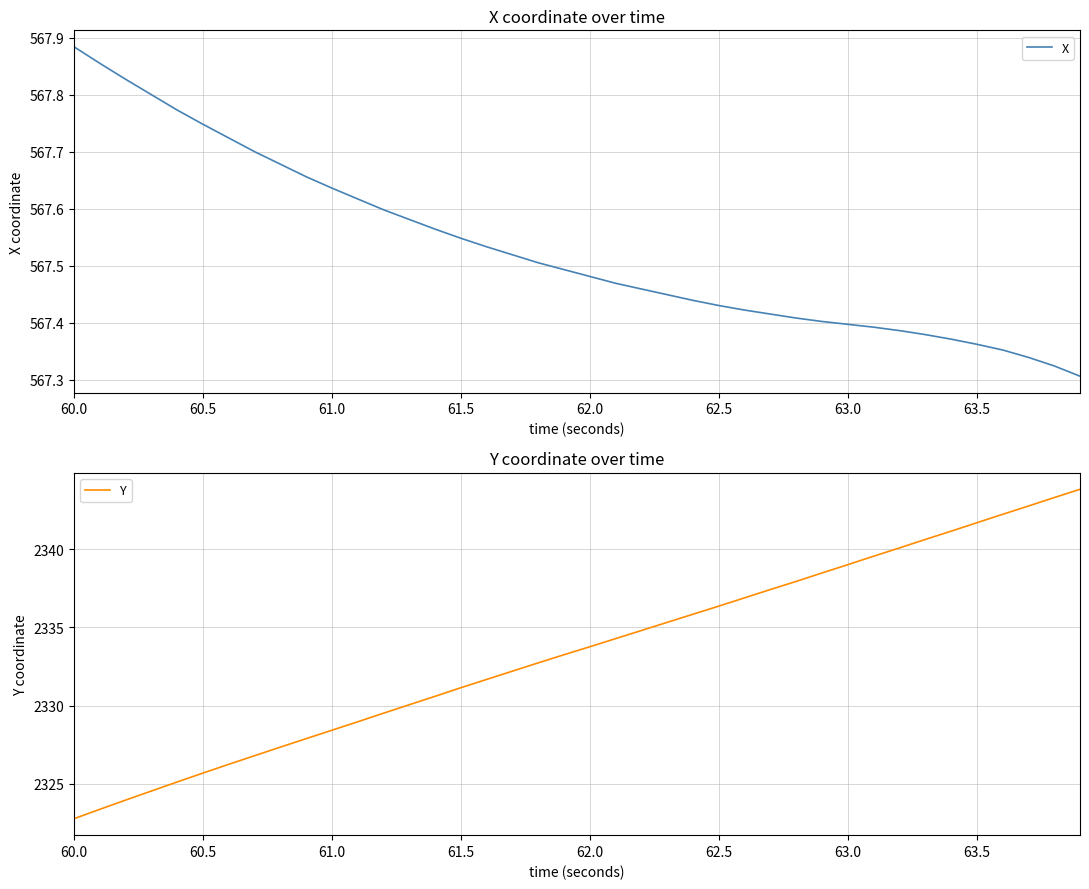

What are all the series names shown in the legend?

X, Y